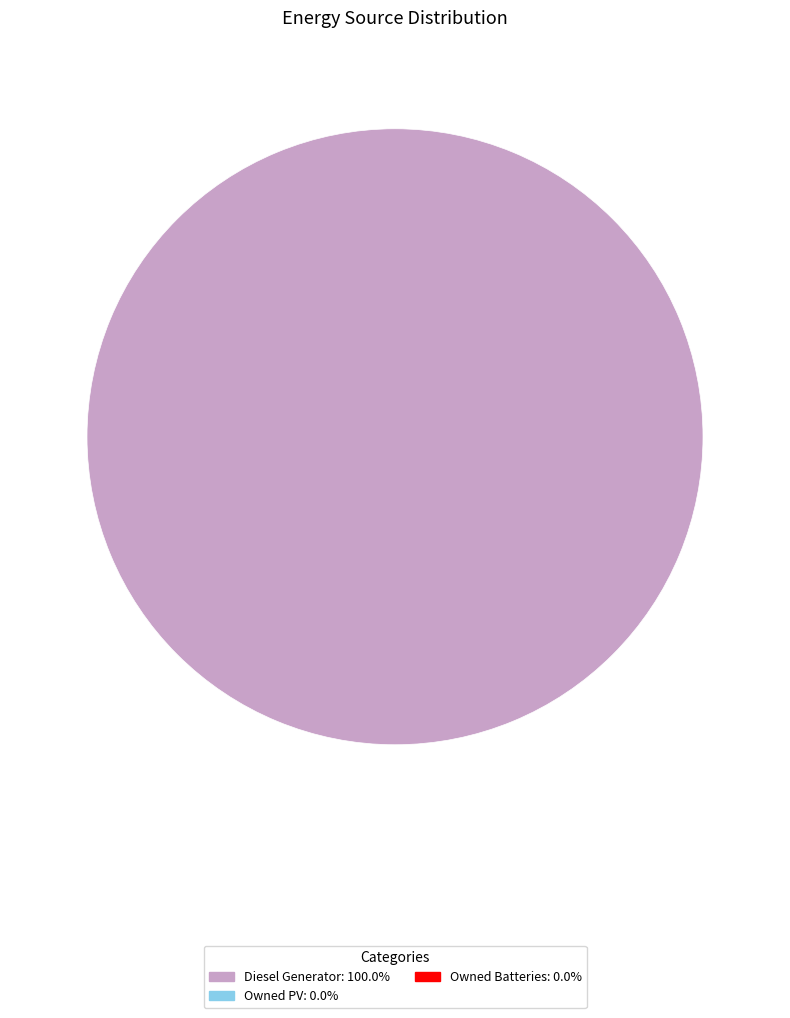

Is there any slice that represents more than half of the pie?

Yes